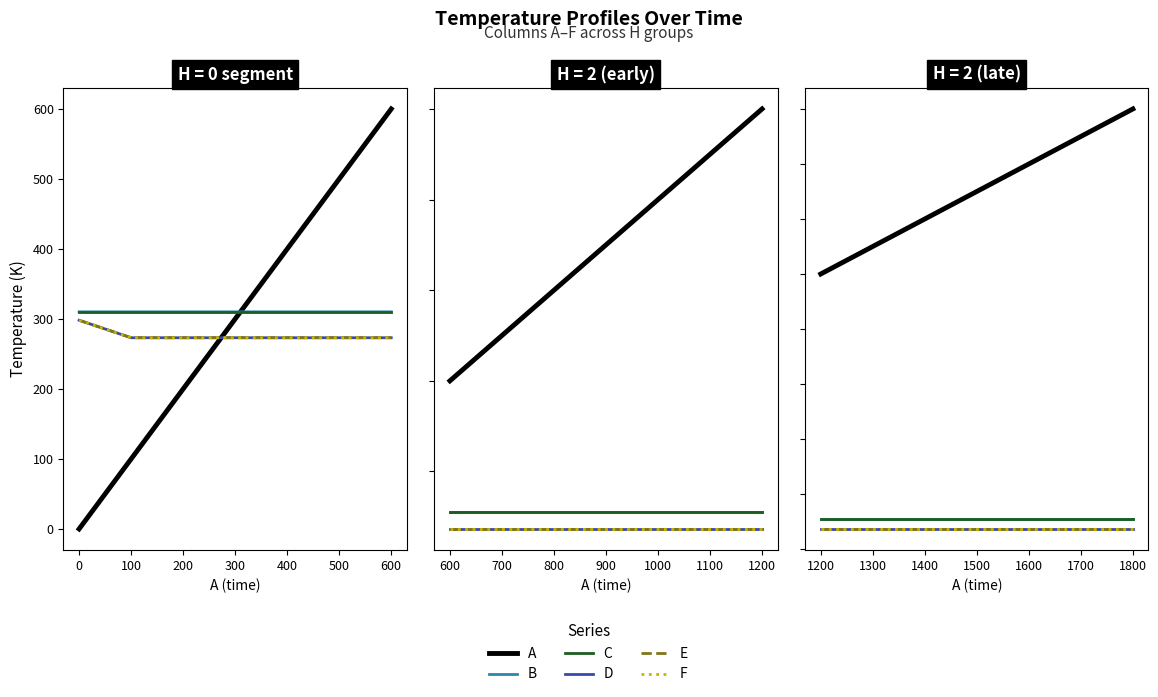

What is the label of the 7th point from the left?

500